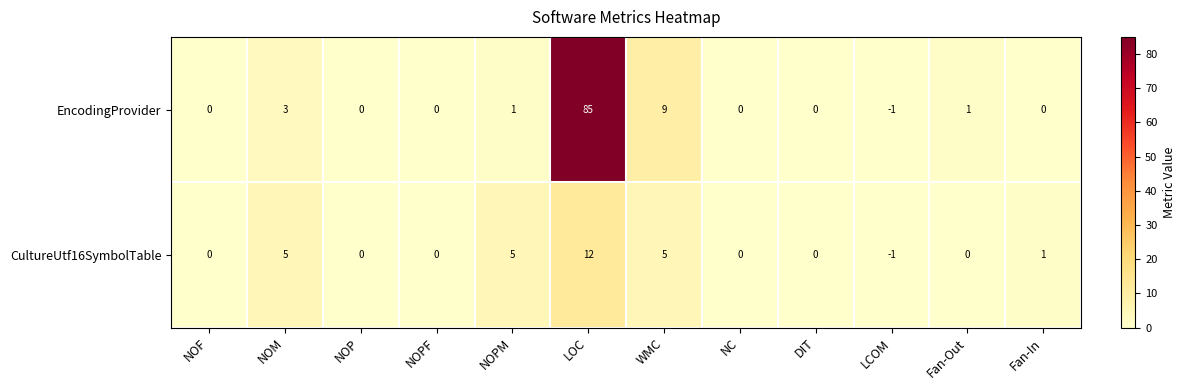

Reading left to right, transcribe all the data shown in this chart.

EncodingProvider: NOF=0	NOM=3	NOP=0	NOPF=0	NOPM=1	LOC=85	WMC=9	NC=0	DIT=0	LCOM=-1	Fan-Out=1	Fan-In=0
CultureUtf16SymbolTable: NOF=0	NOM=5	NOP=0	NOPF=0	NOPM=5	LOC=12	WMC=5	NC=0	DIT=0	LCOM=-1	Fan-Out=0	Fan-In=1